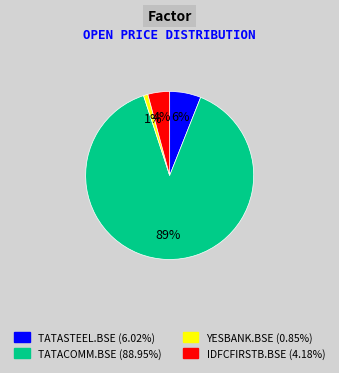

True or false: TATASTEEL.BSE accounts for 6% of the total.

True